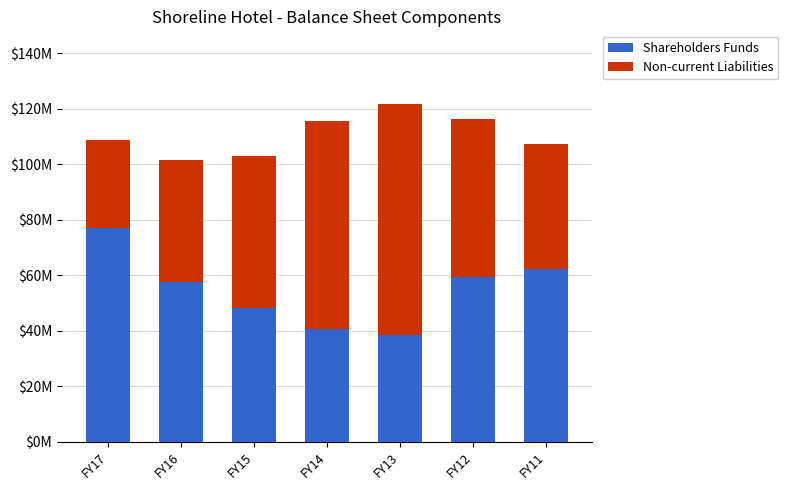

Which has a higher value, FY12 or FY16?

FY12